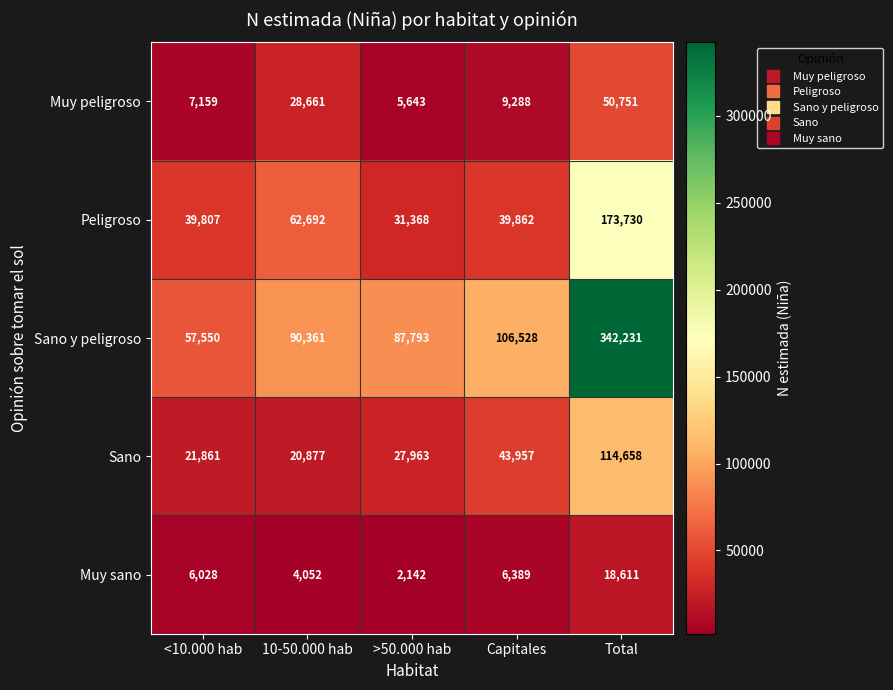

Reading right to left, list all the values displayed in this chart.

Muy peligroso: Total=50751	Capitales=9288	>50.000 hab=5643	10-50.000 hab=28661	<10.000 hab=7159
Peligroso: Total=173730	Capitales=39862	>50.000 hab=31368	10-50.000 hab=62692	<10.000 hab=39807
Sano y peligroso: Total=342231	Capitales=106528	>50.000 hab=87793	10-50.000 hab=90361	<10.000 hab=57550
Sano: Total=114658	Capitales=43957	>50.000 hab=27963	10-50.000 hab=20877	<10.000 hab=21861
Muy sano: Total=18611	Capitales=6389	>50.000 hab=2142	10-50.000 hab=4052	<10.000 hab=6028